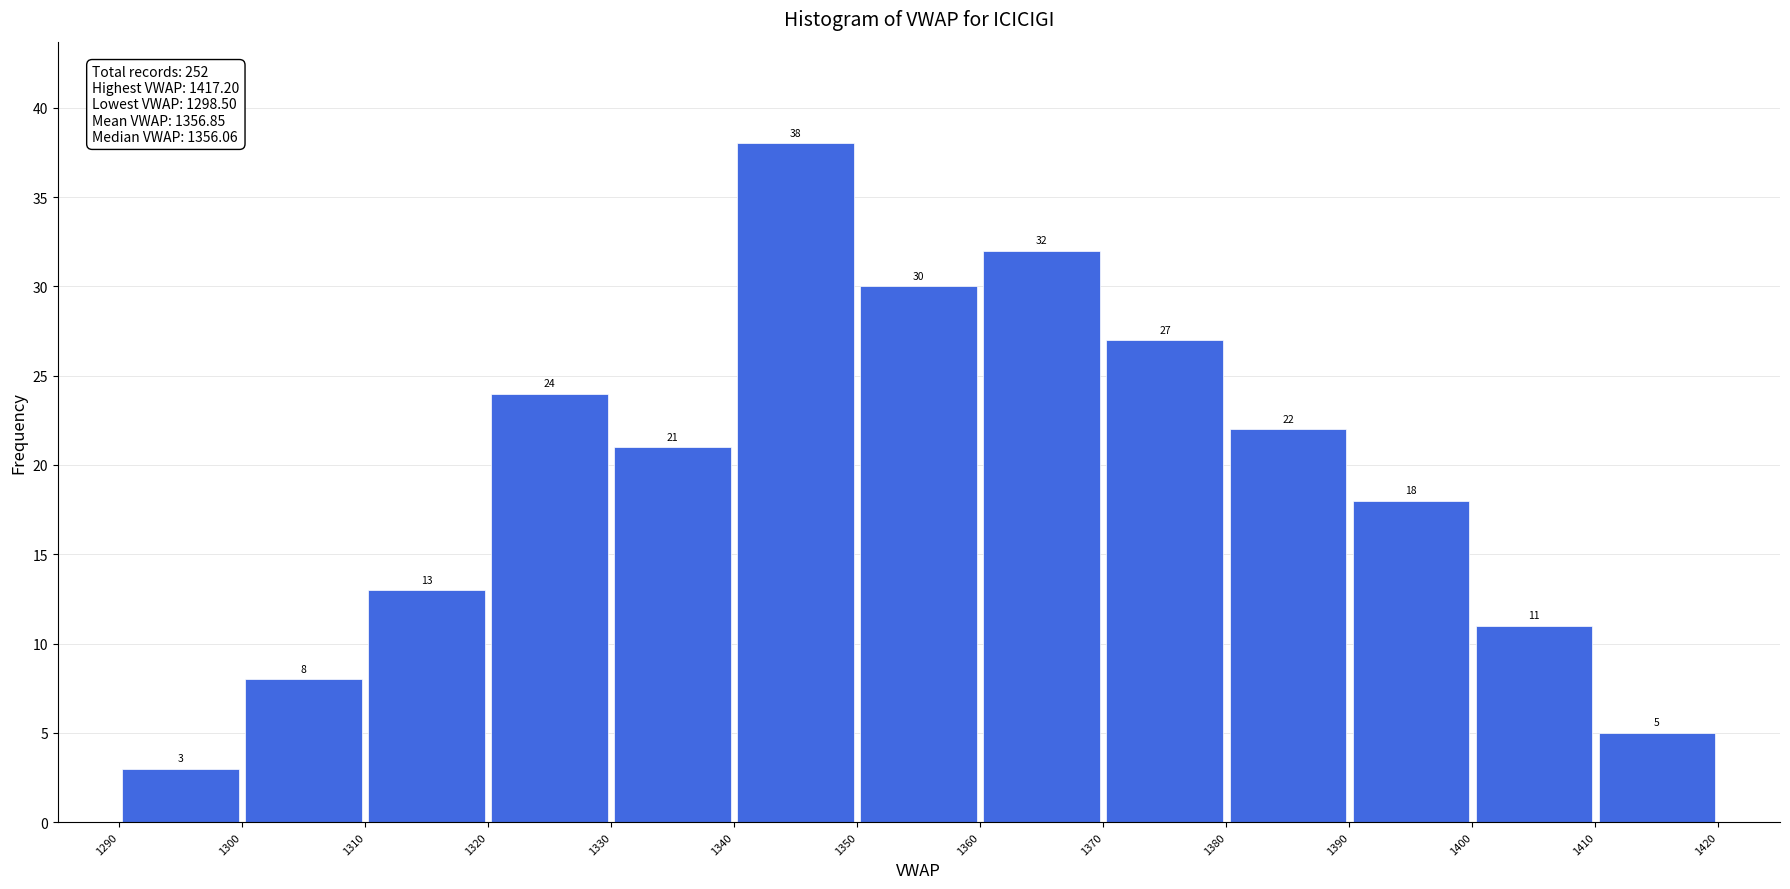

Reading left to right, list every bar in this chart as the range it spans on the x-axis followed by its height.

1290 to 1300: 3
1300 to 1310: 8
1310 to 1320: 13
1320 to 1330: 24
1330 to 1340: 21
1340 to 1350: 38
1350 to 1360: 30
1360 to 1370: 32
1370 to 1380: 27
1380 to 1390: 22
1390 to 1400: 18
1400 to 1410: 11
1410 to 1420: 5